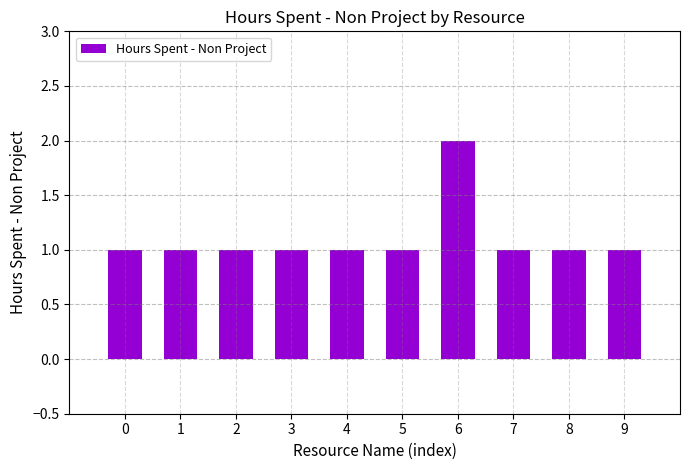

What is the difference between the values at 1 and 6?

1